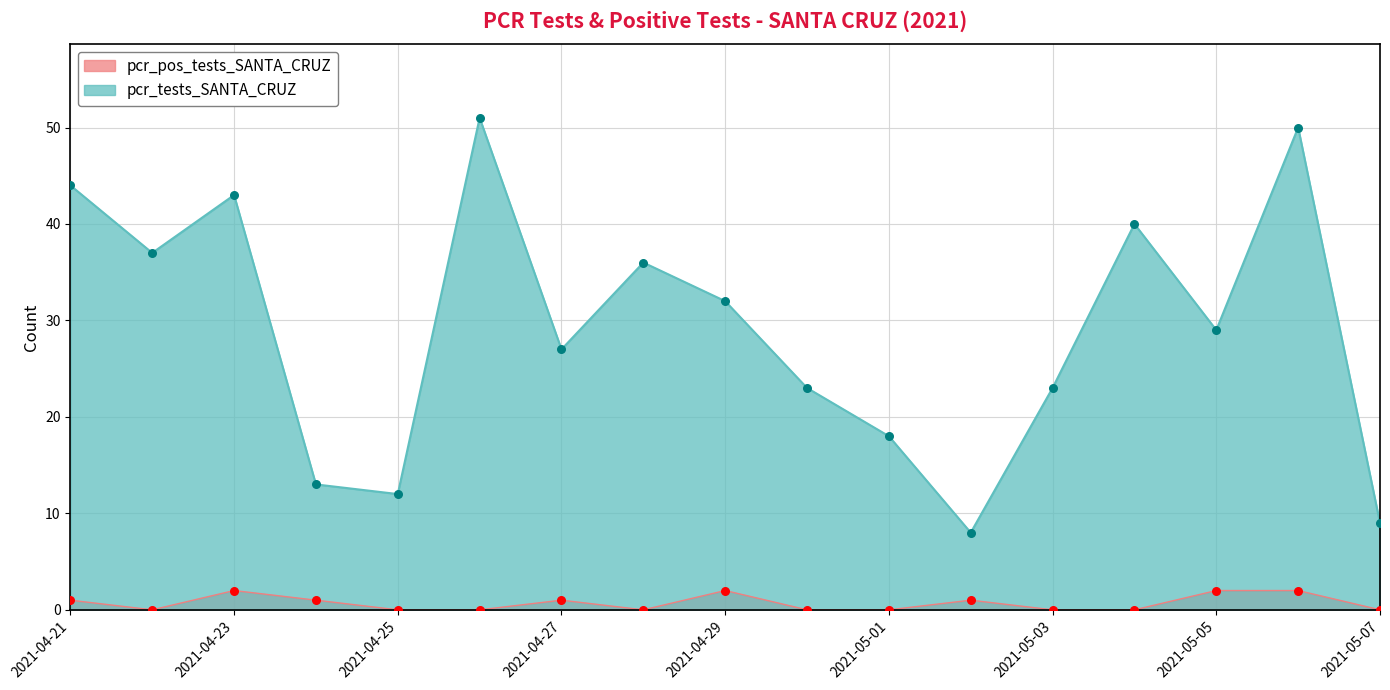

What is the total value across all series at 2021-05-05?

31